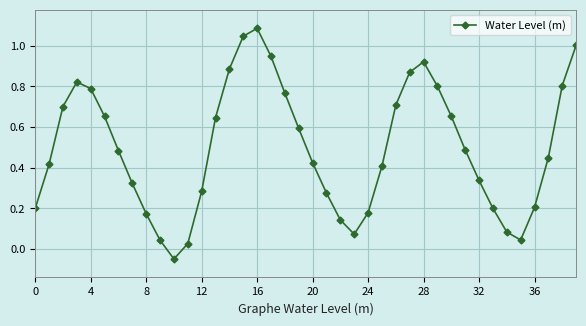

How many interior local valleys (lower than both neighbors) does the data have?

3